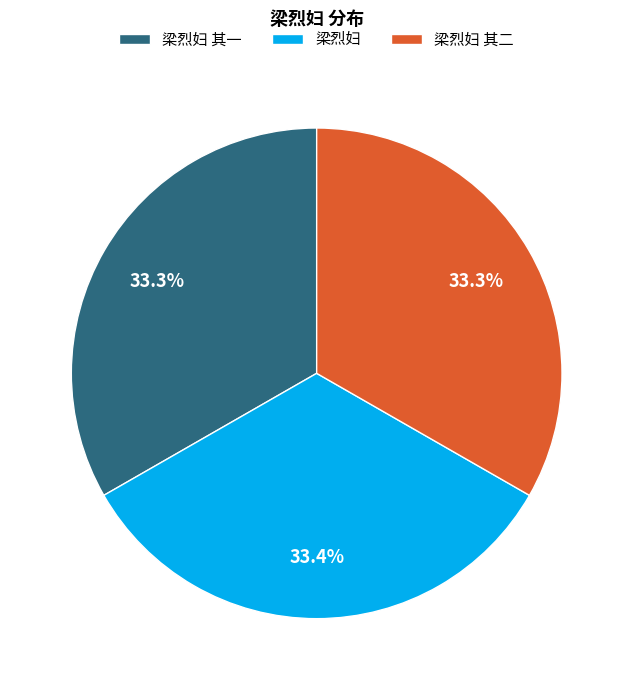

What is the ratio of the value at 梁烈妇 其二 to the value at 梁烈妇 其一?

1.0